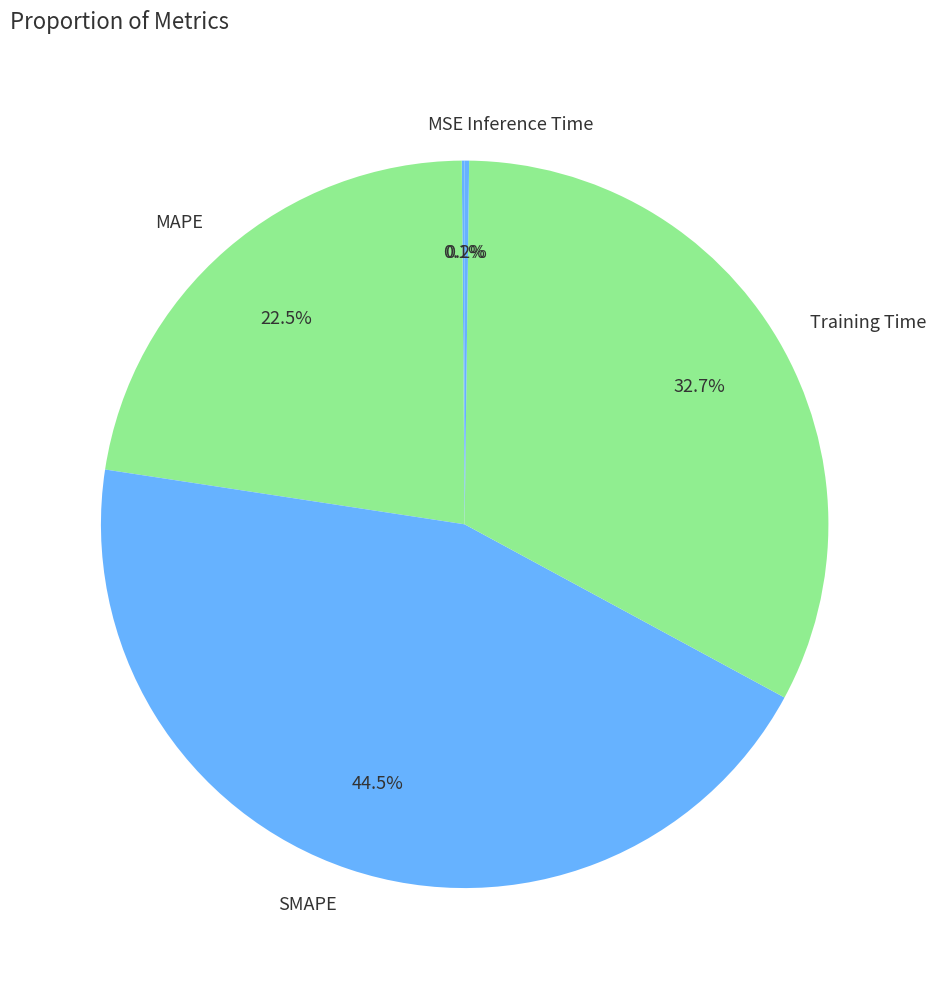

Does any single category account for the majority?

No